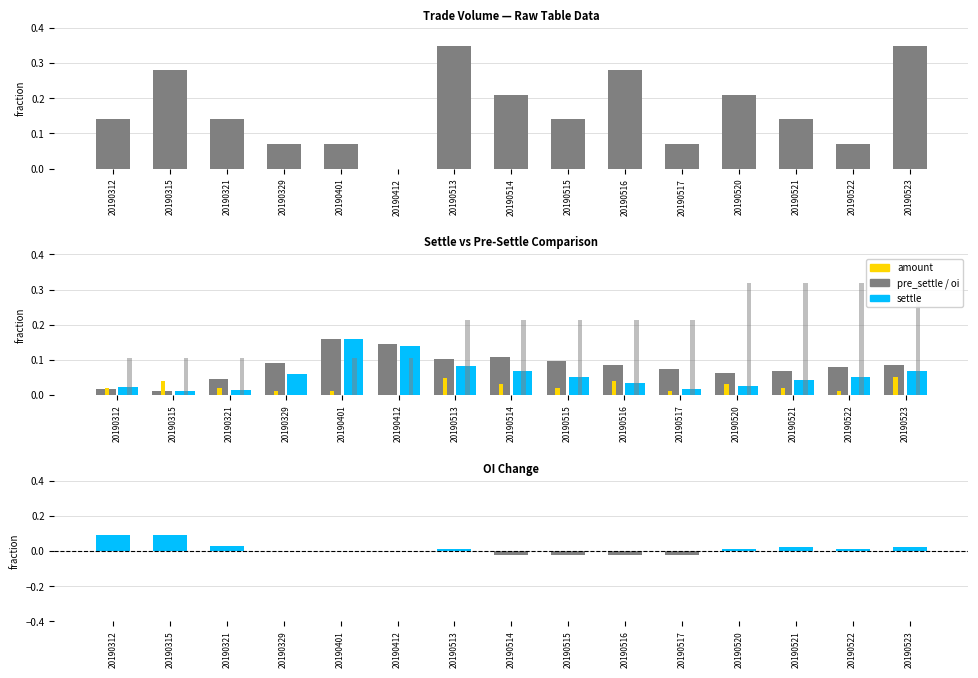

At which label is settle - pre_settle closest to 0?

20190329